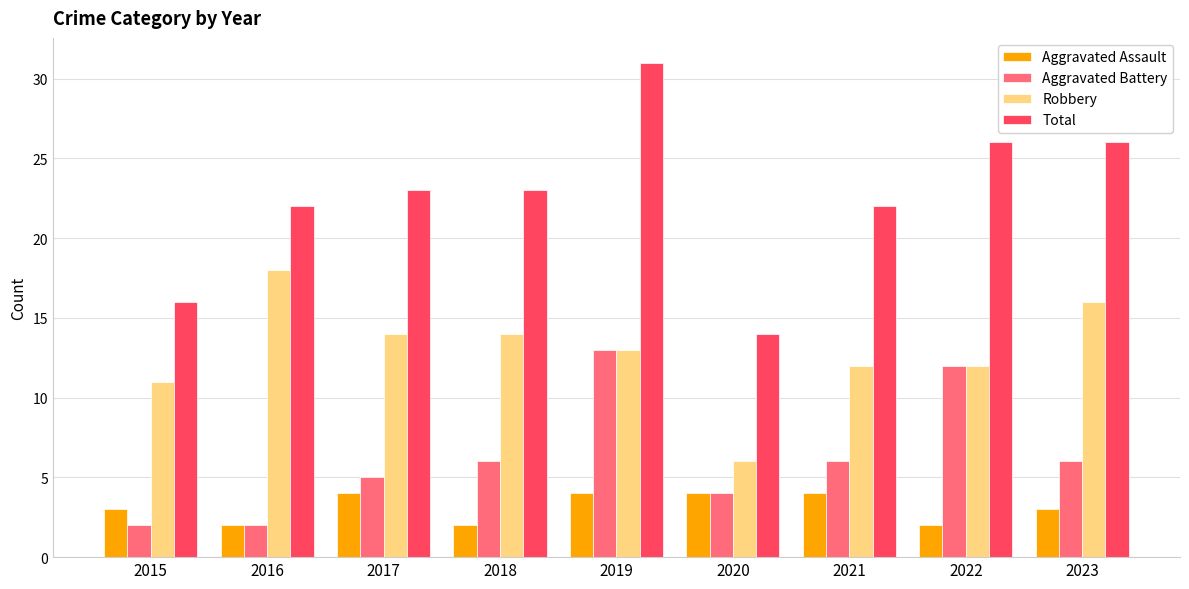

The value of Robbery at 2022 is 12. True or false?

True